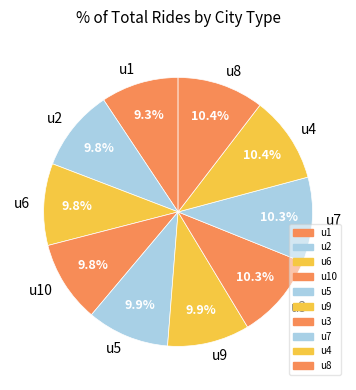

Which category has the smallest portion of the pie?

u1